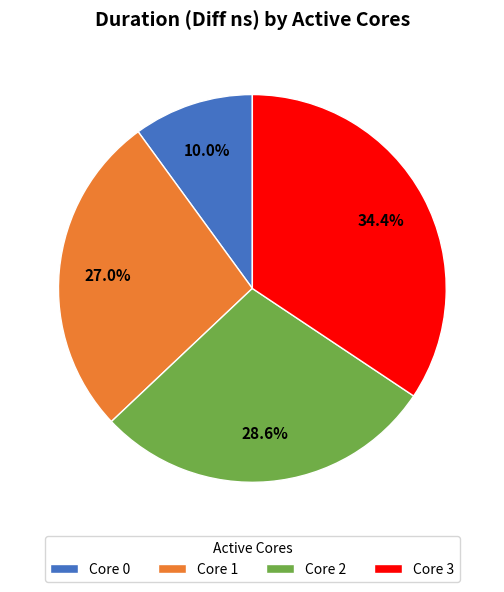

How many slices are in this pie chart?

4